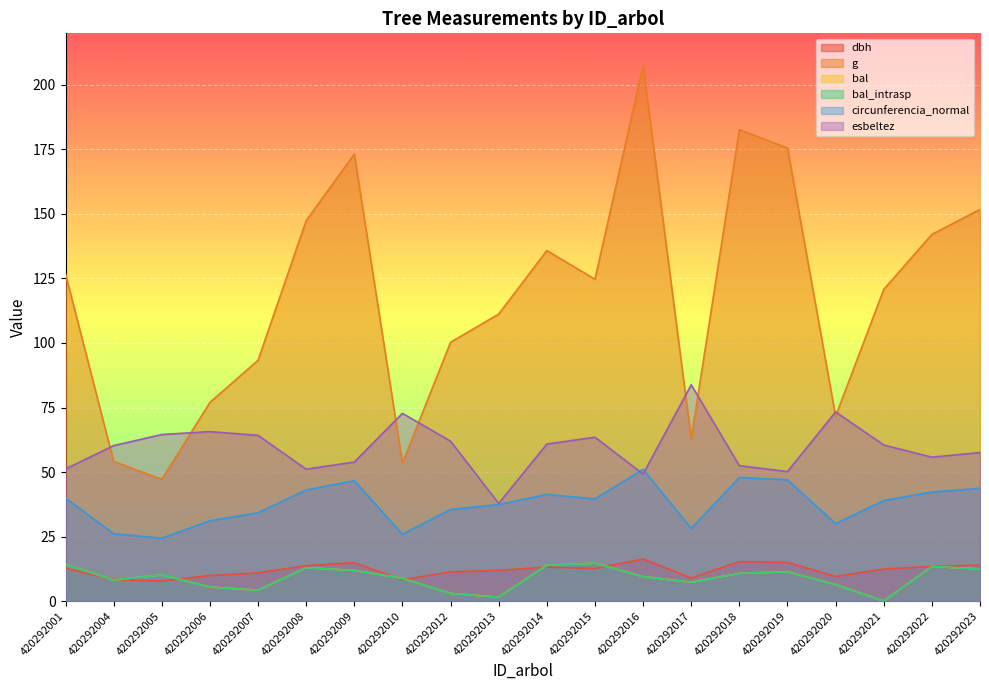

Is the value of dbh at 420292015 greater than the value of bal at 420292019?

Yes